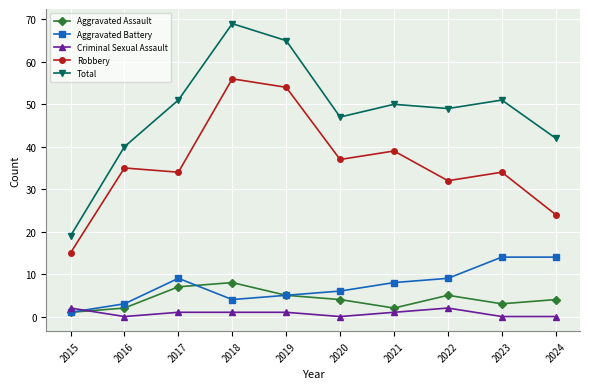

What is the value of the Aggravated Assault point at the 7th from the left?

2